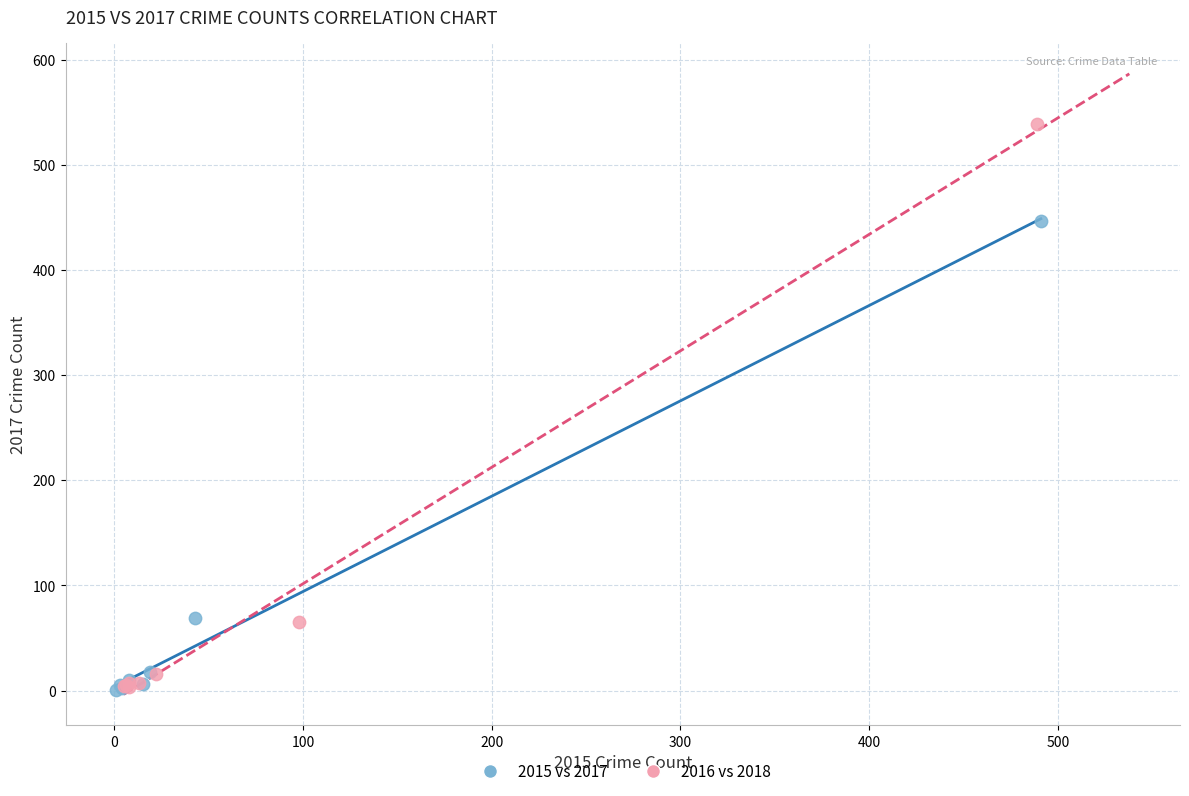

Which series has the widest spread of Y values?

2016 vs 2018